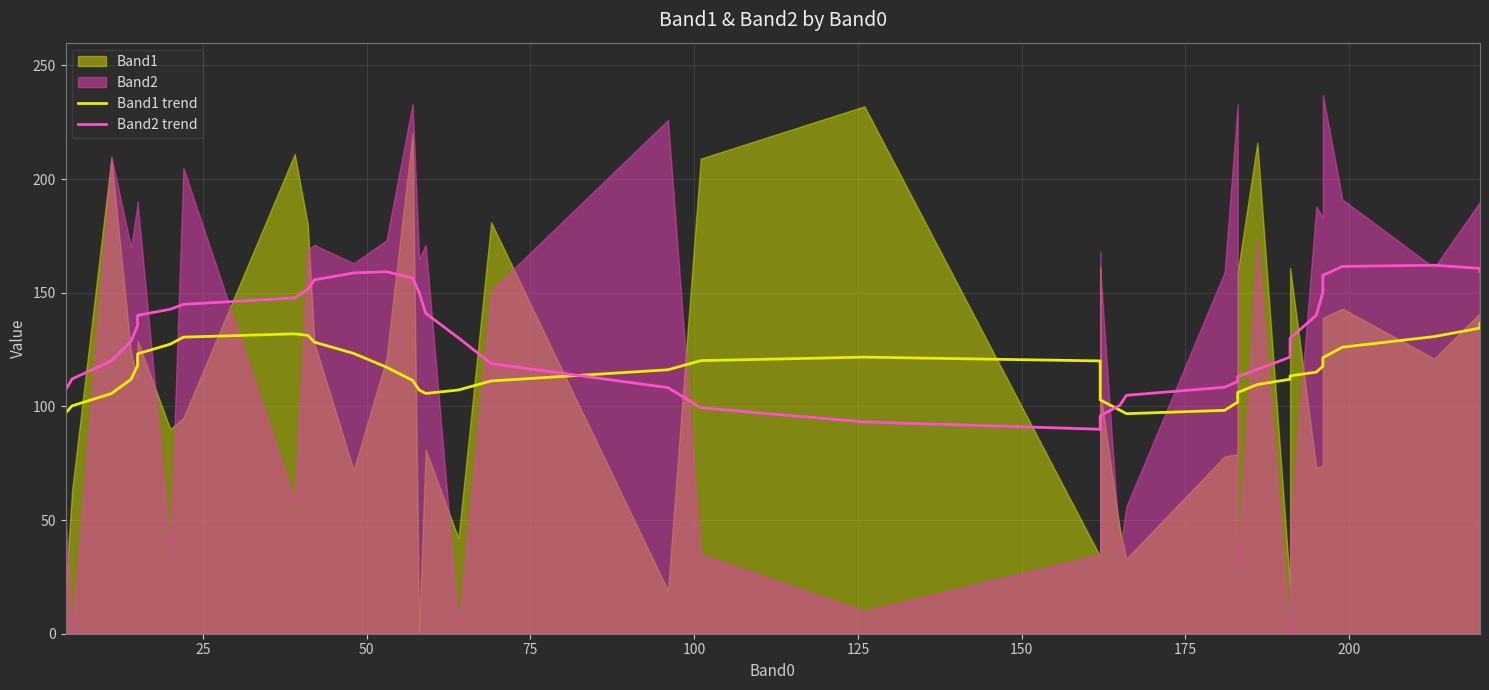

What is the difference between the second highest and minimum values in the Band1 trend series?

37.7